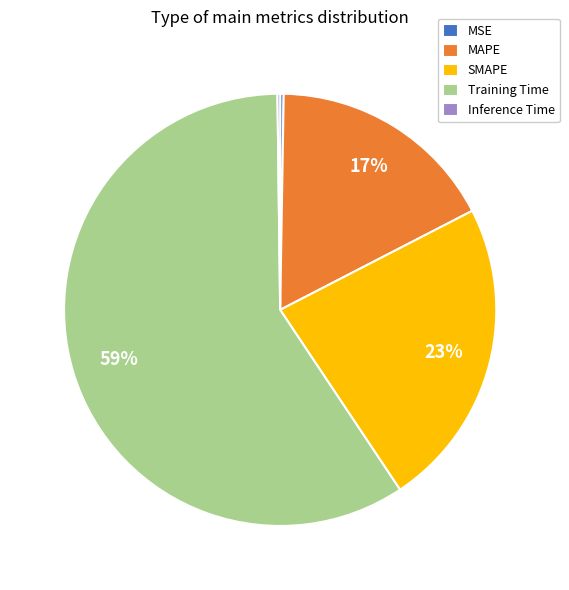

Is it true that SMAPE is 37% of the pie?

False